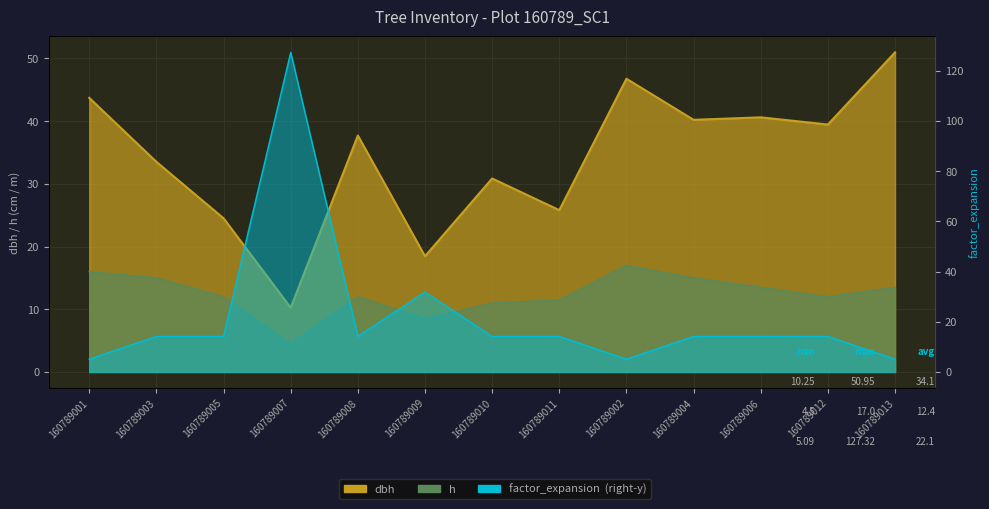

Which category has the highest value in the factor_expansion series?

160789007